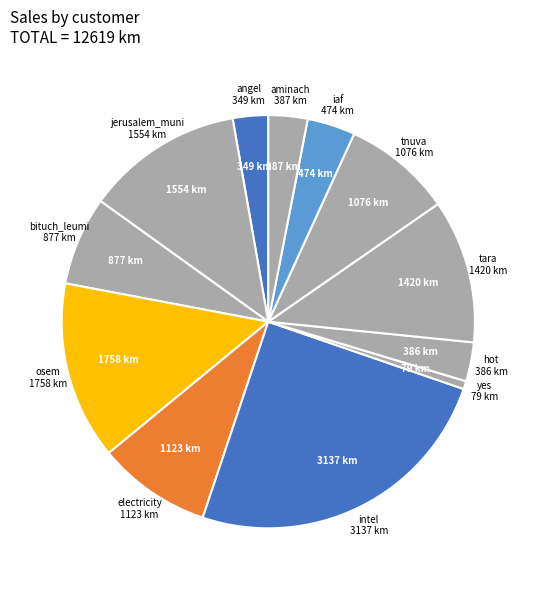

True or false: yes accounts for 1% of the total.

True